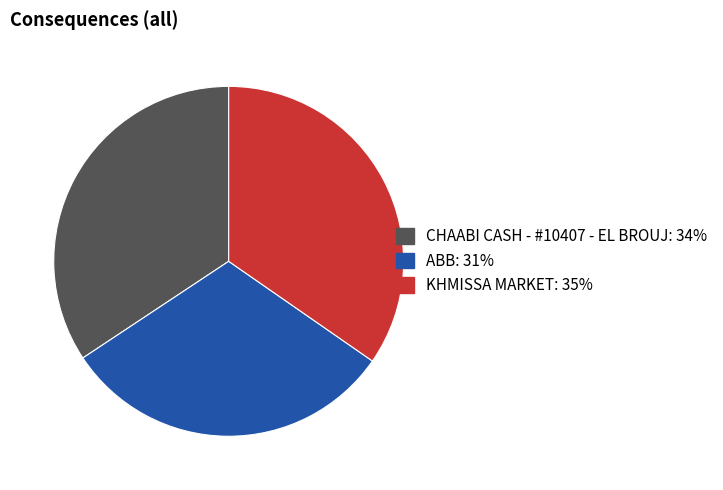

True or false: CHAABI CASH - #10407 - EL BROUJ accounts for 25% of the total.

False